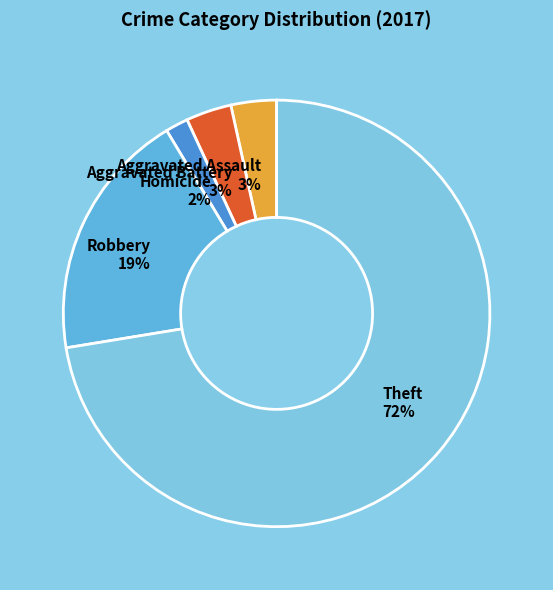

What percentage is the Aggravated Battery slice, to the nearest percent?

3%